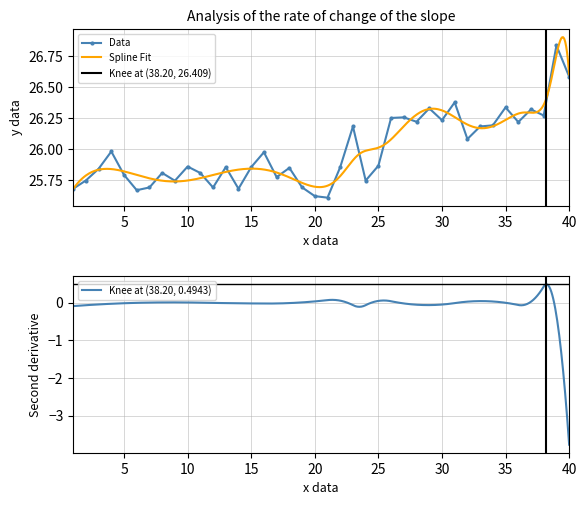

The value of Data at 35 is 11.8. True or false?

False